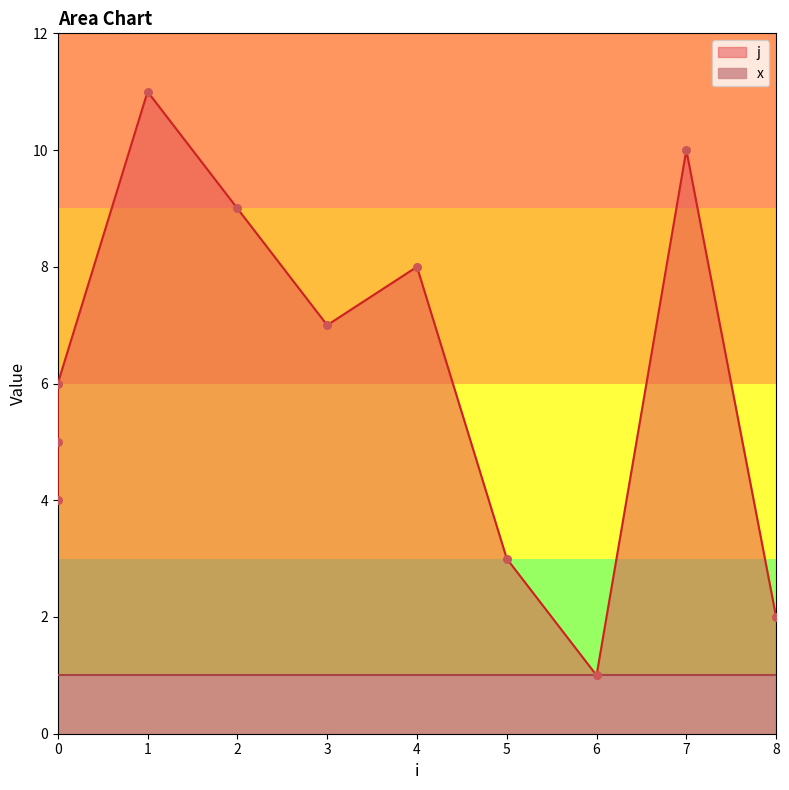

Between 6 and 3, which is larger?

3